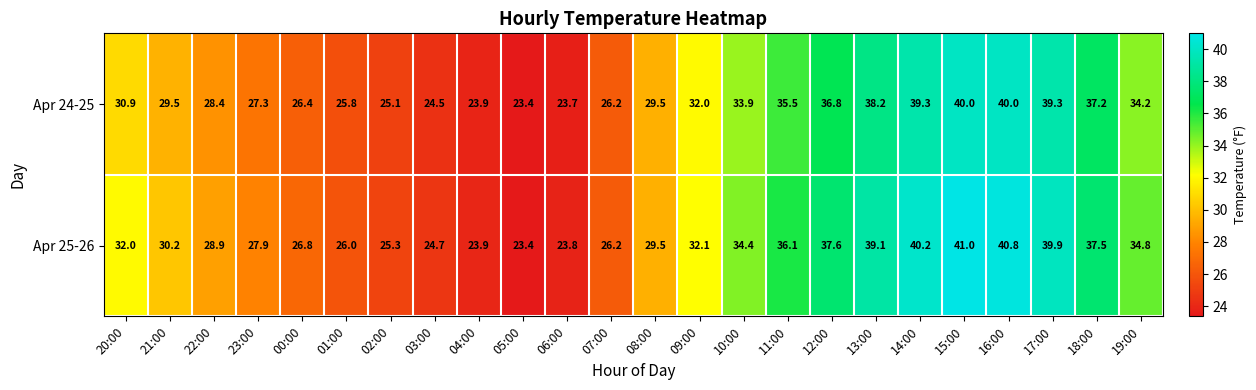

At which label is Apr 25-26 closest to 32?

20:00